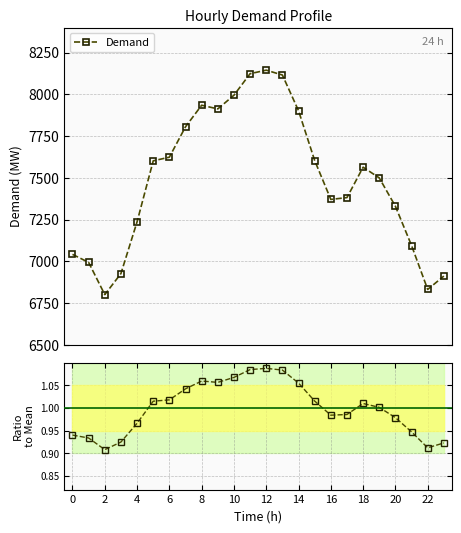

What is the maximum value for Demand?

8145